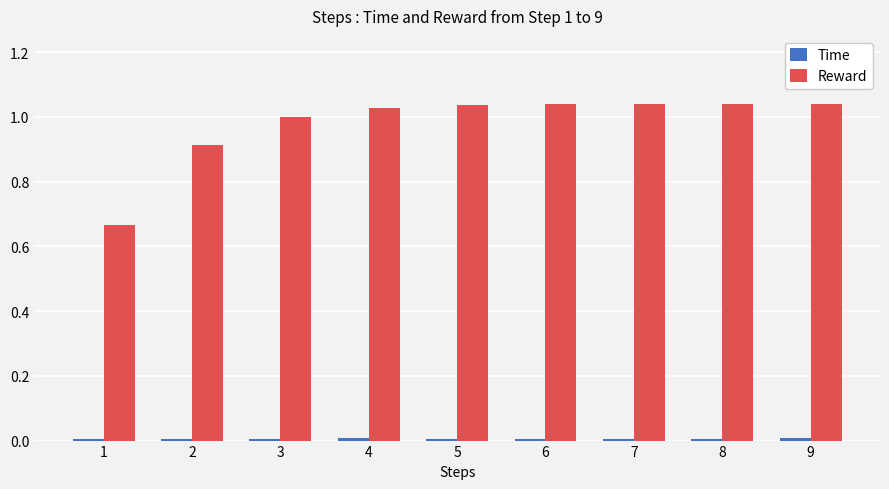

What is the difference between the maximum and minimum values in the Reward series?

0.4